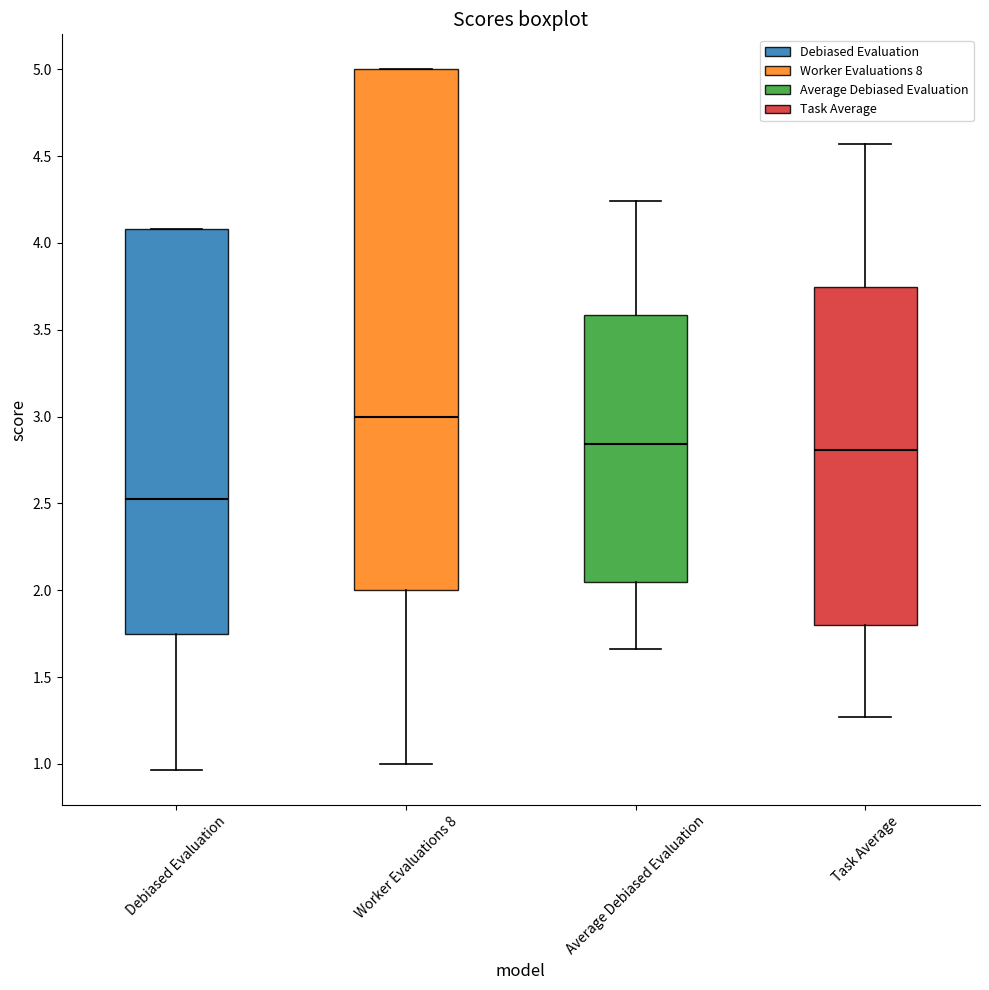

Reading left to right, read every box against the y-axis: the position of its median line, the range the box covers, and the ends of its whiskers. The values are not printed on the chart, so give them approximately, as read against the axis.

Debiased Evaluation: median 2.55, box 1.75 to 4.10, whiskers 0.95 to 4.10
Worker Evaluations 8: median 3.00, box 2.00 to 5.00, whiskers 1.00 to 5.00
Average Debiased Evaluation: median 2.85, box 2.05 to 3.60, whiskers 1.65 to 4.25
Task Average: median 2.80, box 1.80 to 3.75, whiskers 1.25 to 4.55